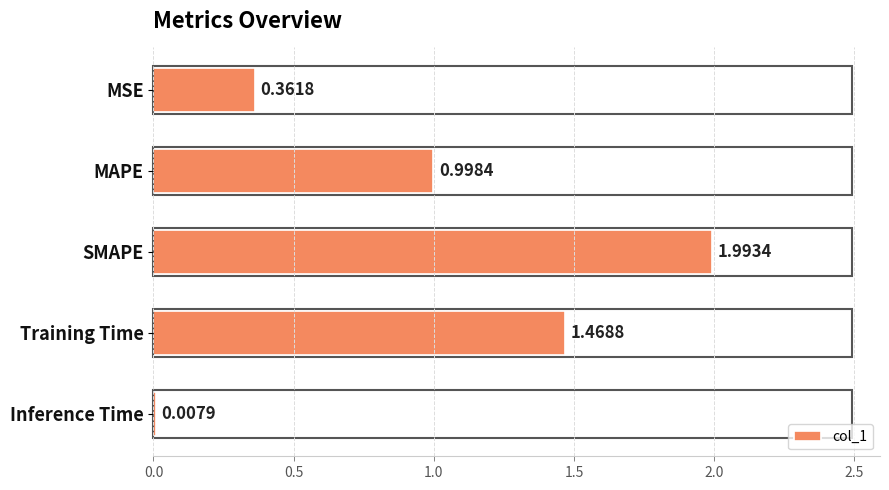

Between MAPE and Inference Time, which is larger?

MAPE